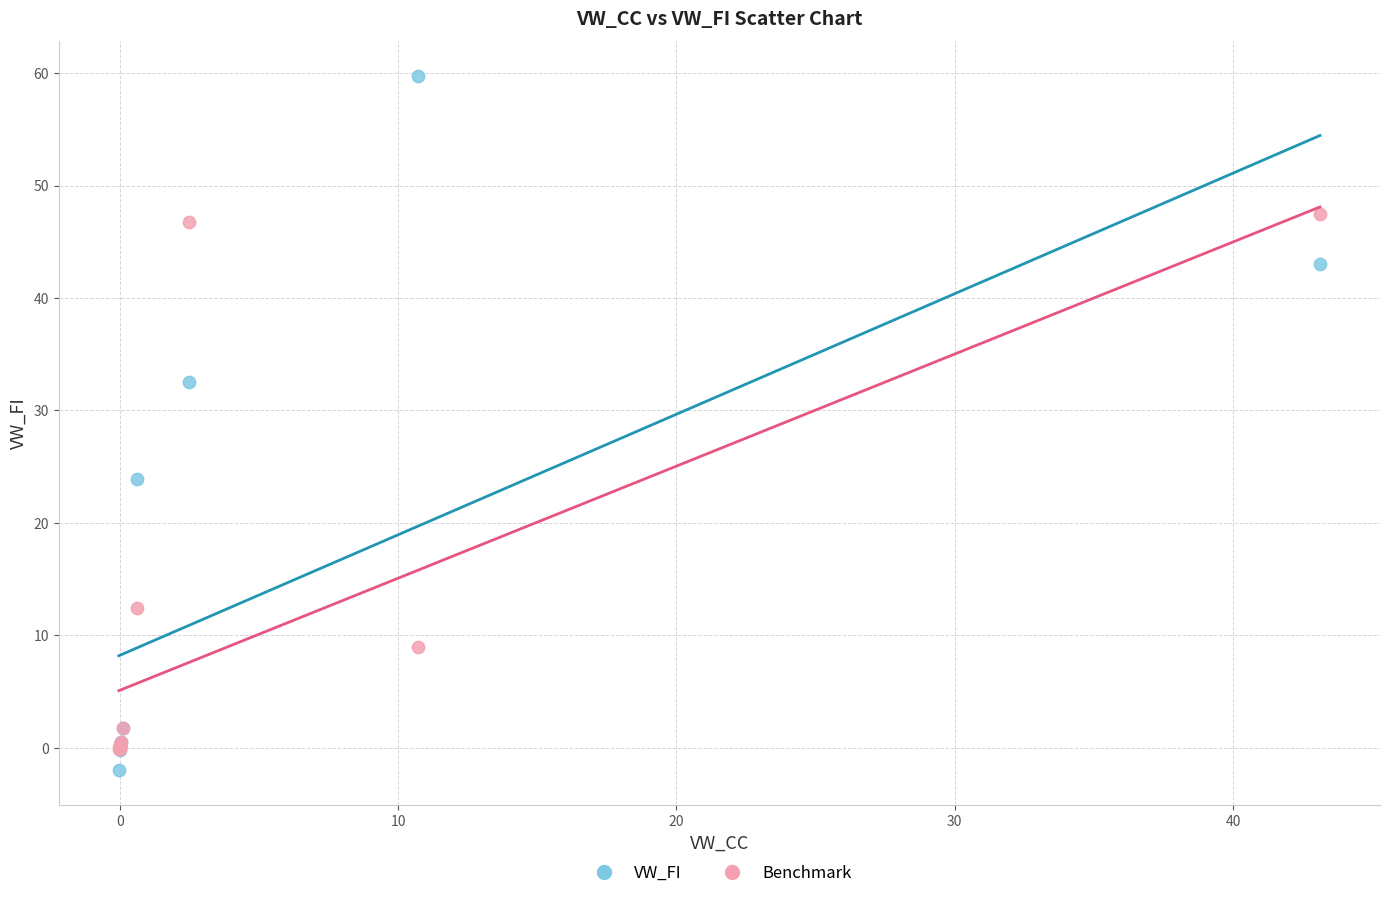

In the Benchmark series, what Y value is closest to 23?

12.4